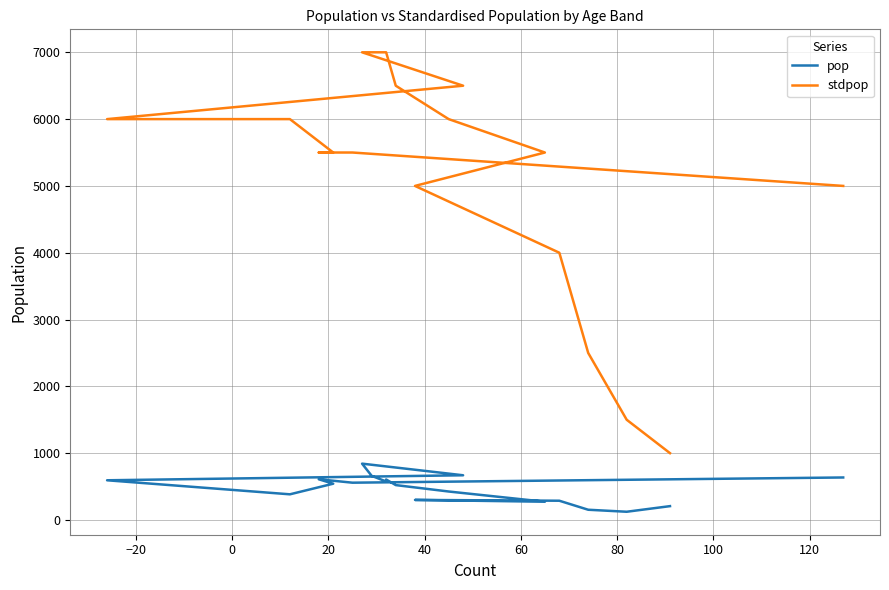

True or false: pop and stdpop intersect in this chart.

False